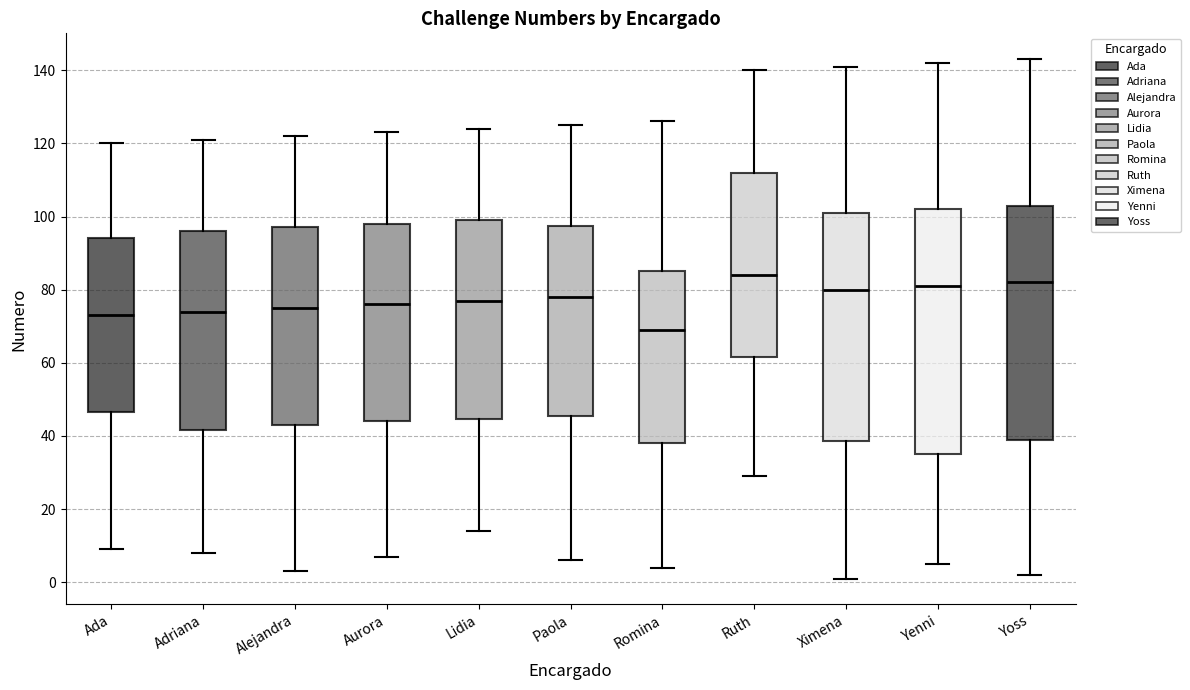

Reading left to right, transcribe this box plot: for each box, give where its median line is, the range the box spans, and where its two whiskers end, as read against the y-axis. The values are not printed on the chart, so give them approximately, as read against the axis.

Ada: median 74, box 46 to 94, whiskers 10 to 120
Adriana: median 74, box 42 to 96, whiskers 8 to 122
Alejandra: median 76, box 44 to 98, whiskers 4 to 122
Aurora: median 76, box 44 to 98, whiskers 8 to 124
Lidia: median 78, box 44 to 100, whiskers 14 to 124
Paola: median 78, box 46 to 98, whiskers 6 to 126
Romina: median 70, box 38 to 86, whiskers 4 to 126
Ruth: median 84, box 62 to 112, whiskers 30 to 140
Ximena: median 80, box 38 to 102, whiskers 2 to 142
Yenni: median 82, box 36 to 102, whiskers 6 to 142
Yoss: median 82, box 40 to 104, whiskers 2 to 144